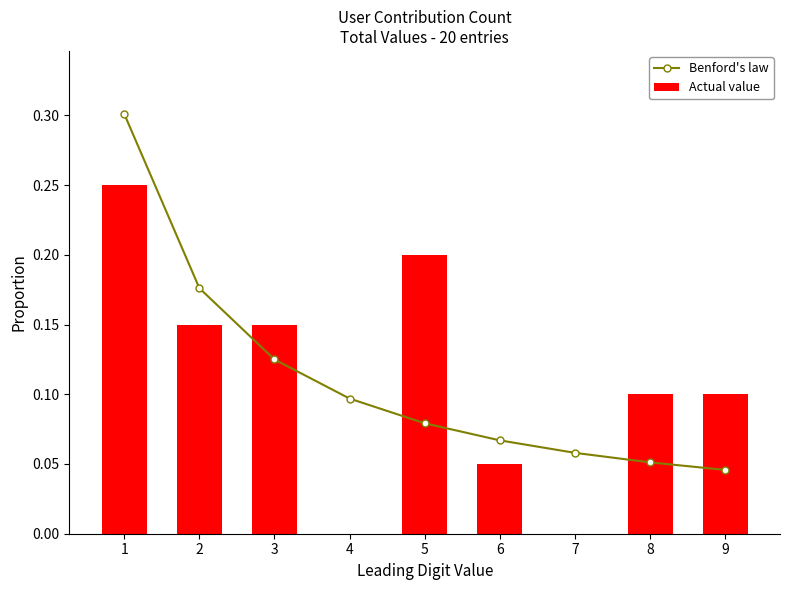

What is the sum of all Actual value values?

1.0